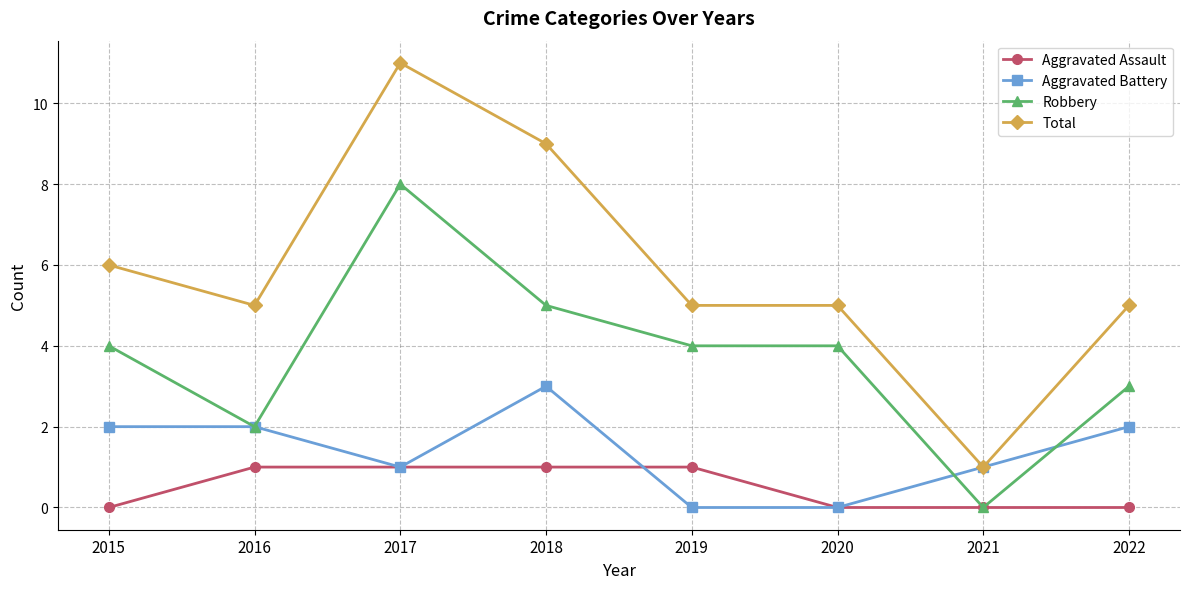

What is the average value of the Robbery series?

4